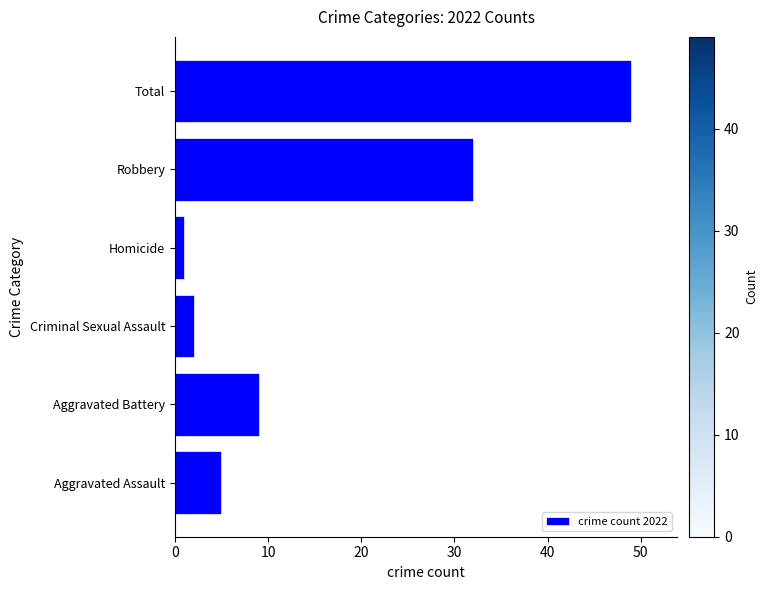

List the labels in order of value, smallest first.

Homicide, Criminal Sexual Assault, Aggravated Assault, Aggravated Battery, Robbery, Total